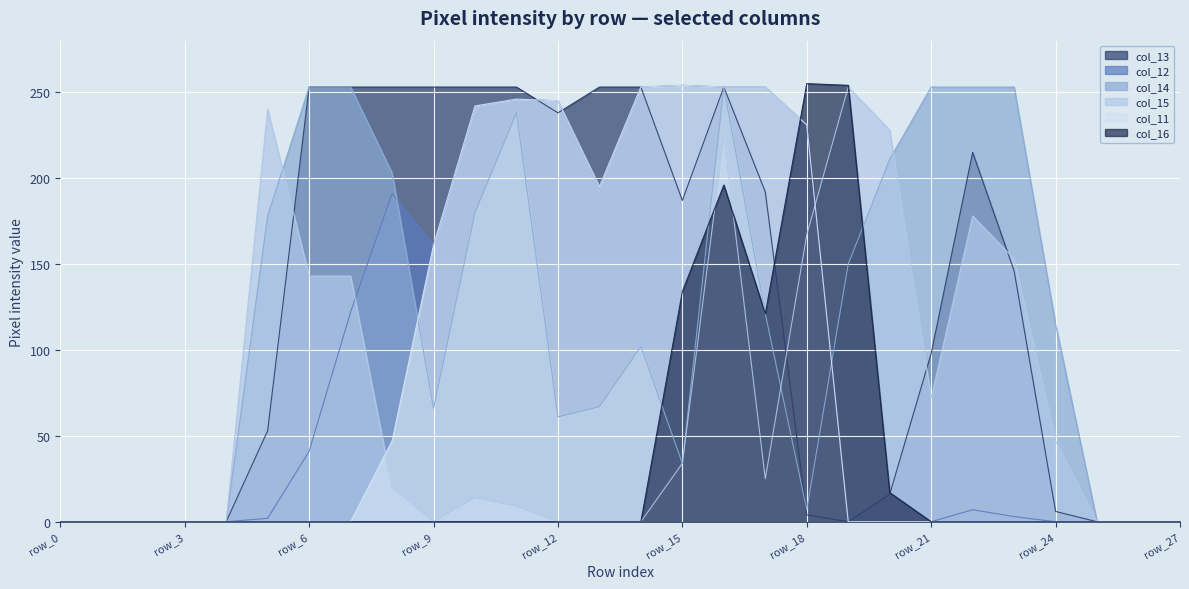

What is the sum of all col_13 values?

3432